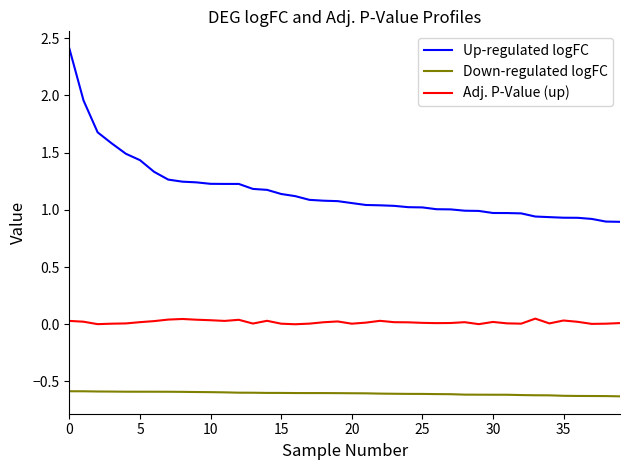

Rank the series by their maximum value, from highest to lowest.

Up-regulated logFC, Adj. P-Value (up), Down-regulated logFC